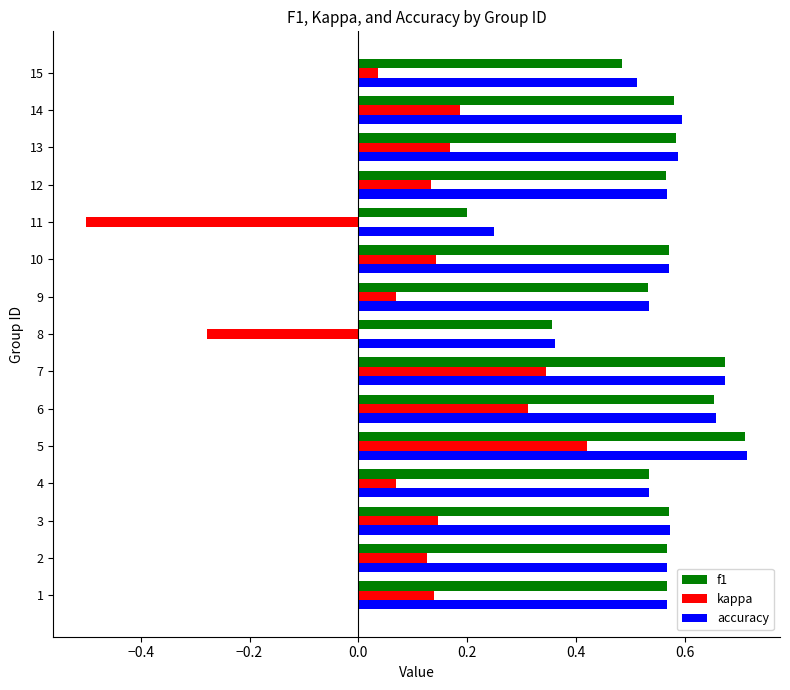

Which category has the lowest value across all series?

11